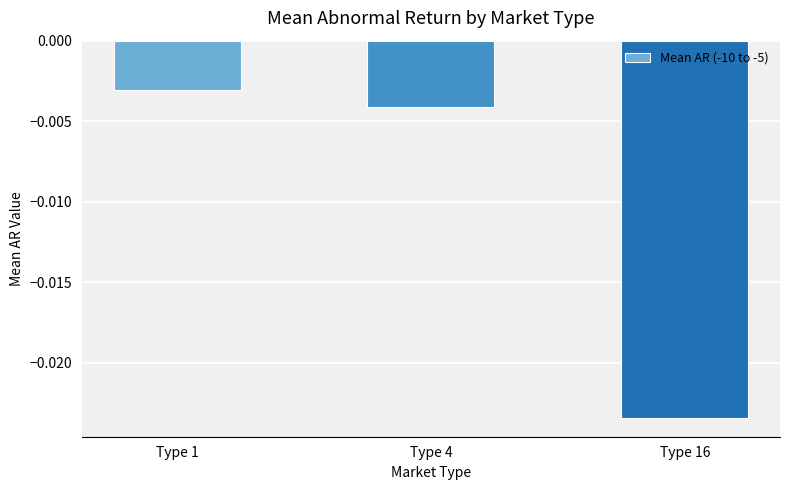

At which label is the value closest to 0?

Type 1